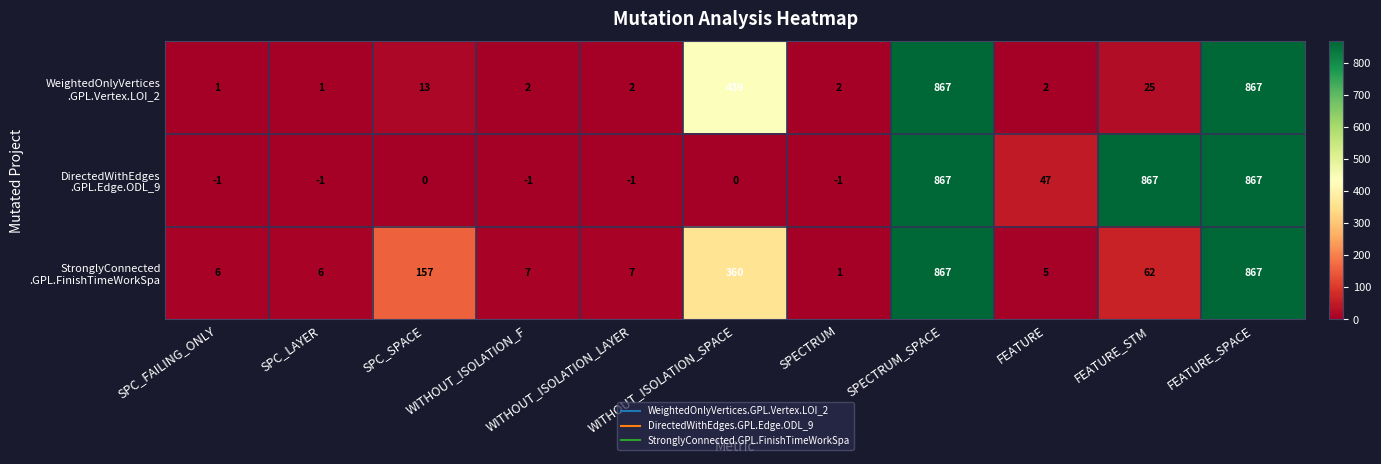

At how many categories does at least one series exceed 274?

4